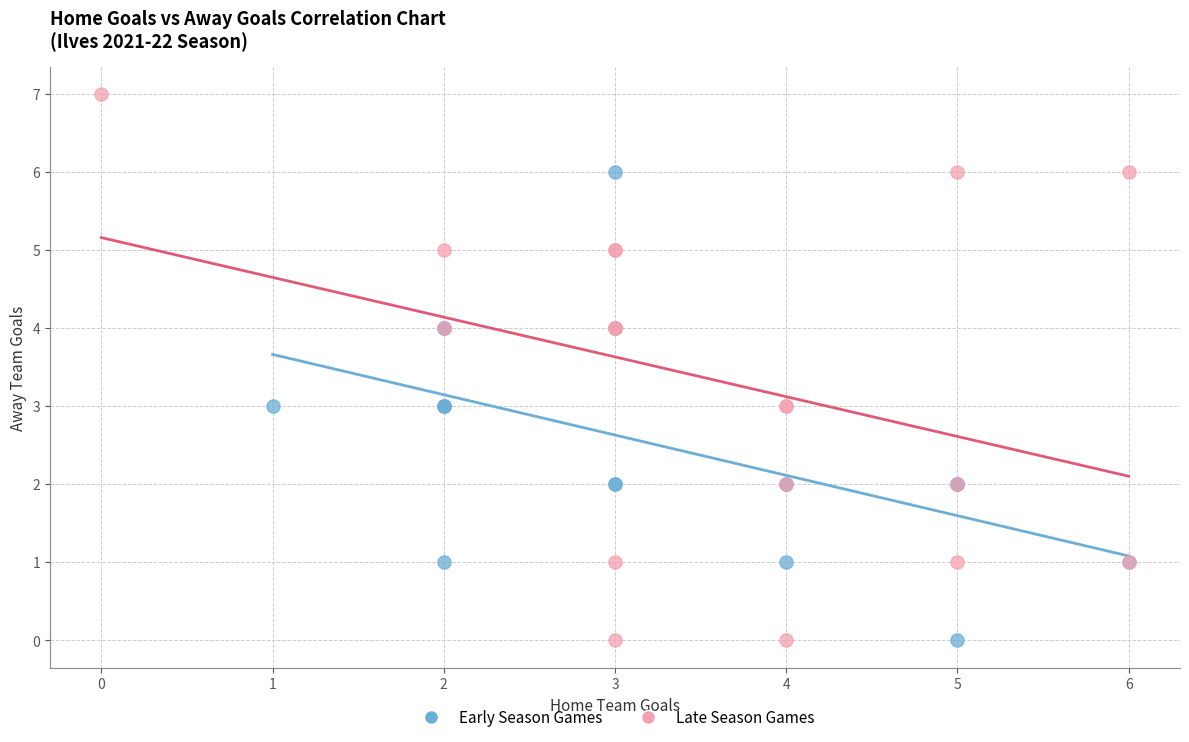

Which series reaches the maximum Y coordinate?

Late Season Games